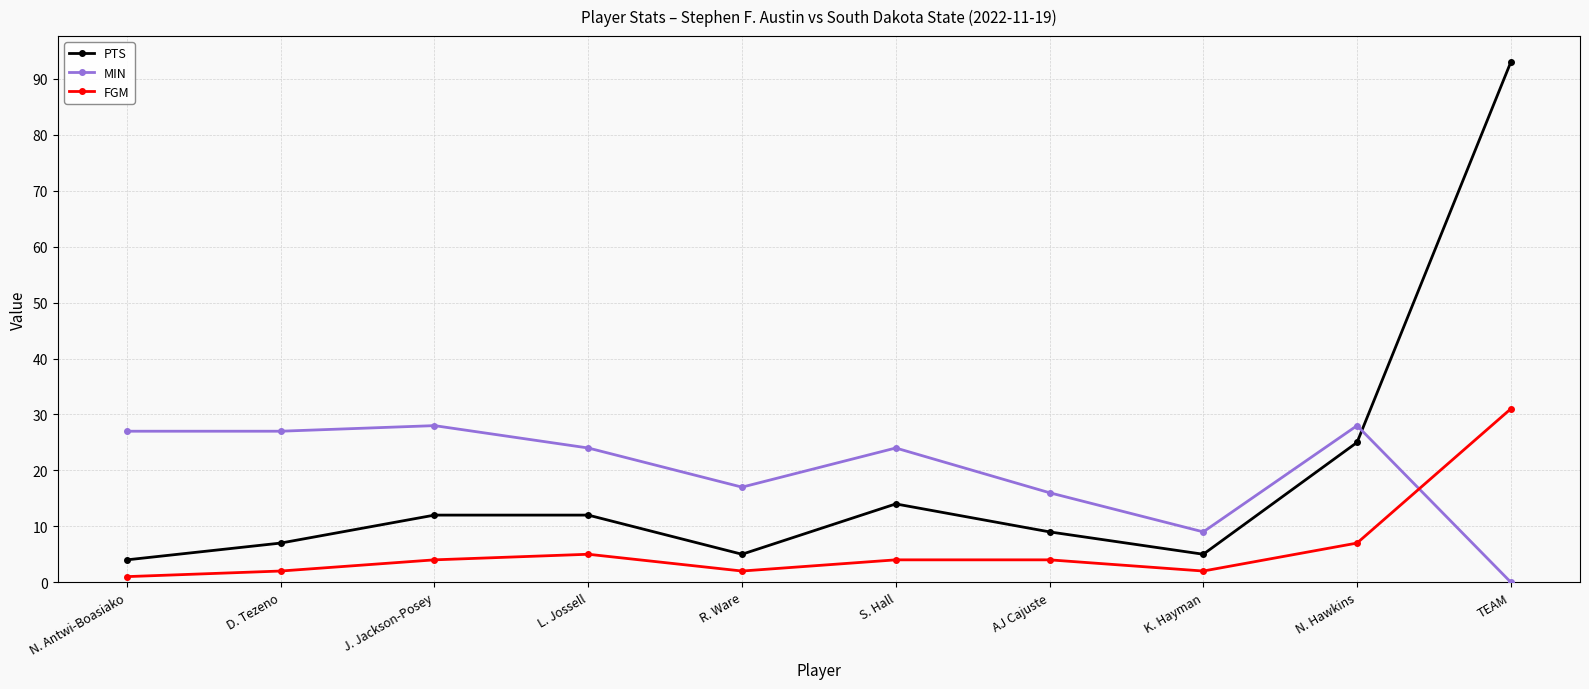

What is the approximate value of MIN at K. Hayman, to the nearest 10?

10